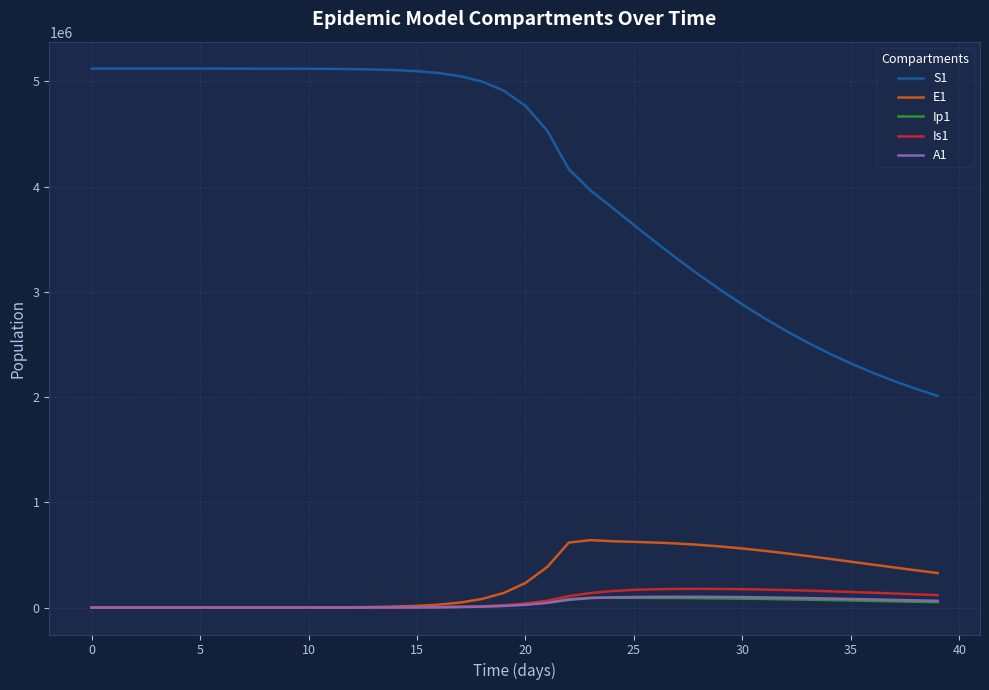

Which series has the largest total across all categories?

S1